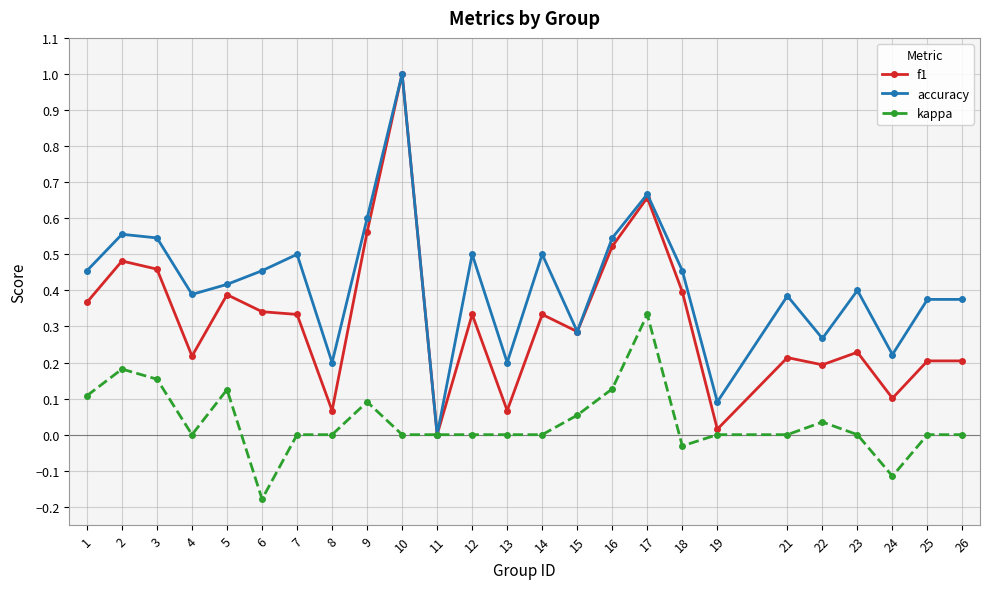

The accuracy series shows 0.7 at 1. True or false?

False